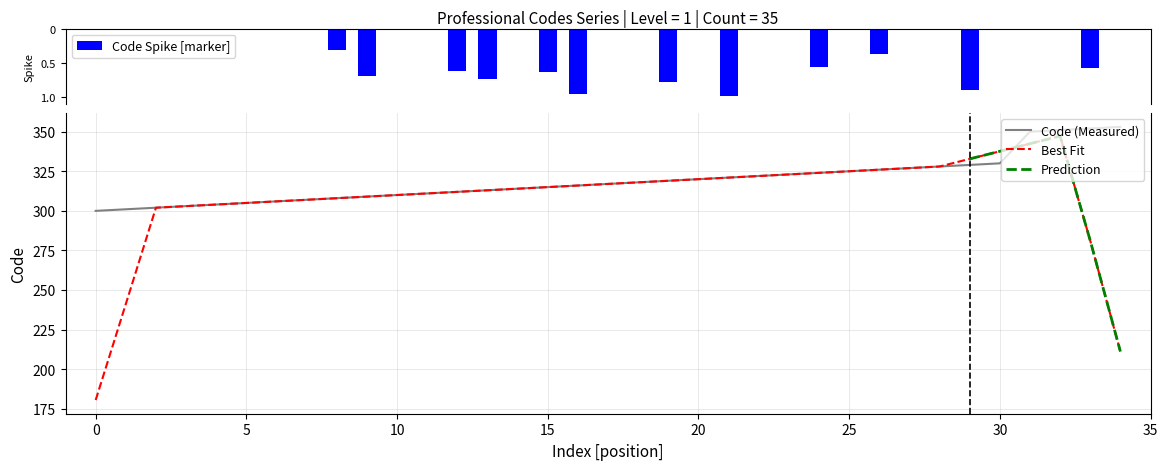

Where does the data first go above 317?

318